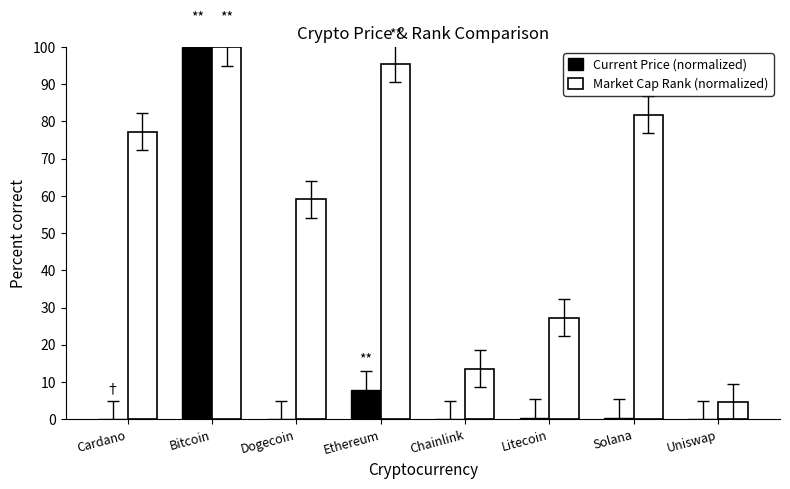

What is the sum of the Current Price (normalized) values at Cardano and Solana?

0.4